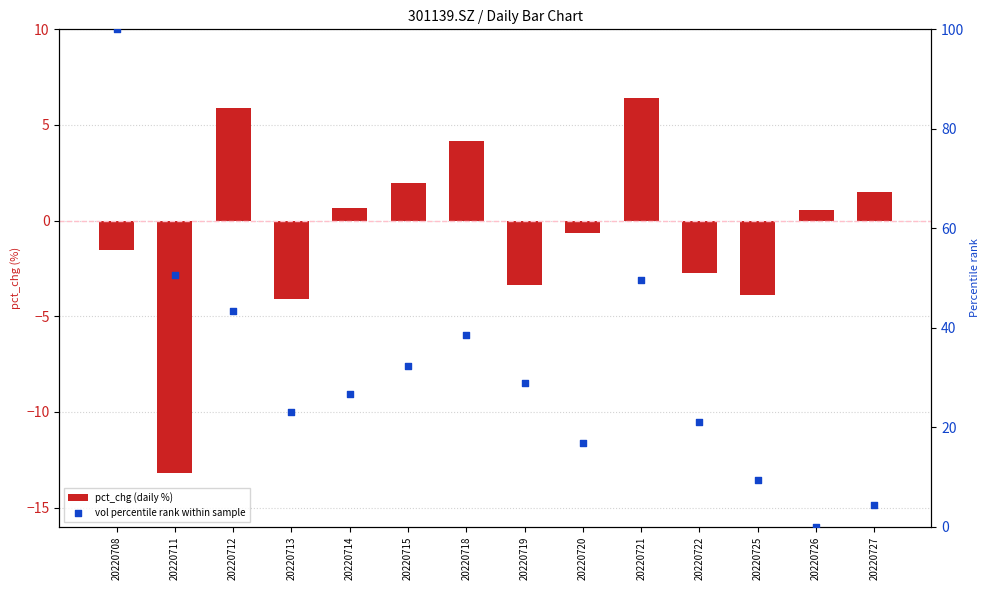

What is the total value across all series at 20220718?

42.7